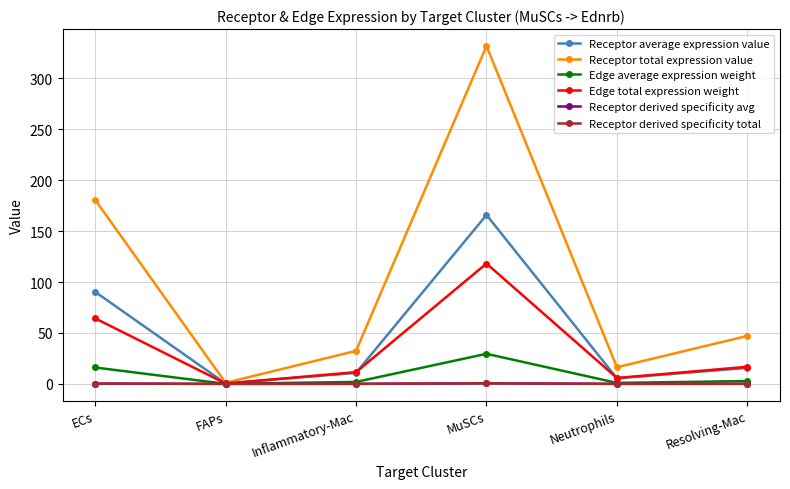

At which category does the chart reach its peak across all series?

MuSCs